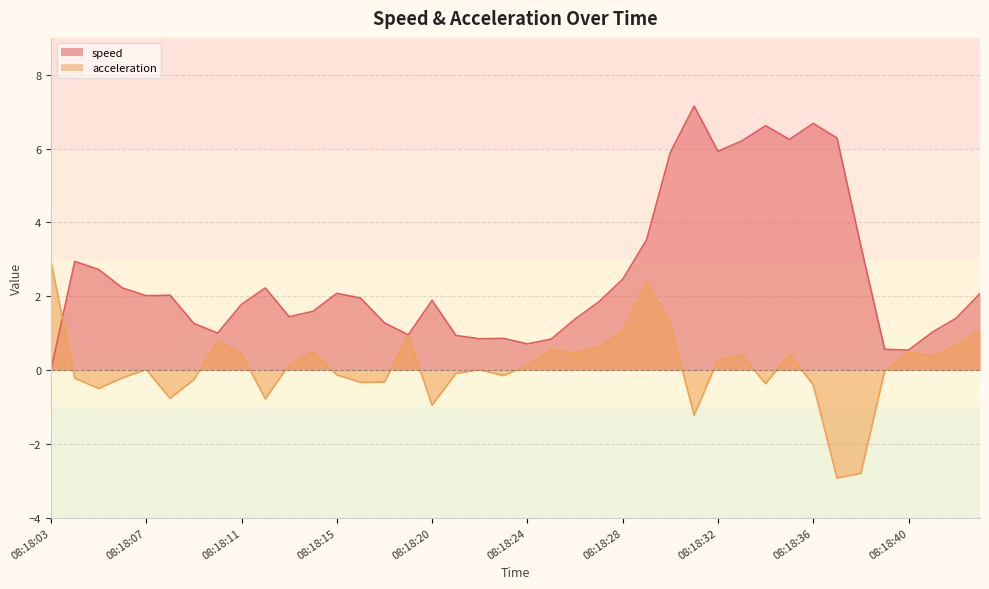

Where do acceleration and speed first cross each other?

08:18:03 and 08:18:04